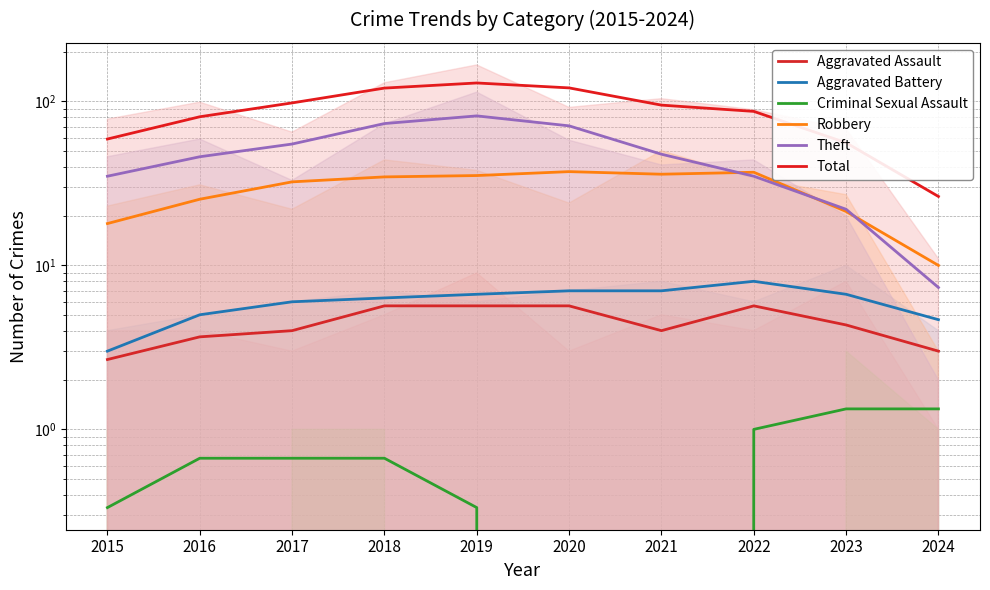

How many series are shown in this chart?

6